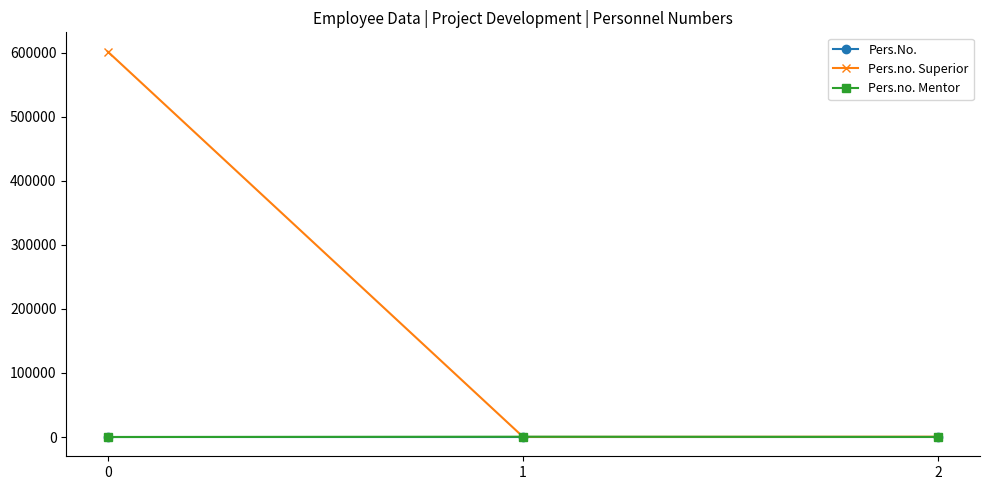

Which series has the widest spread of values?

Pers.no. Superior